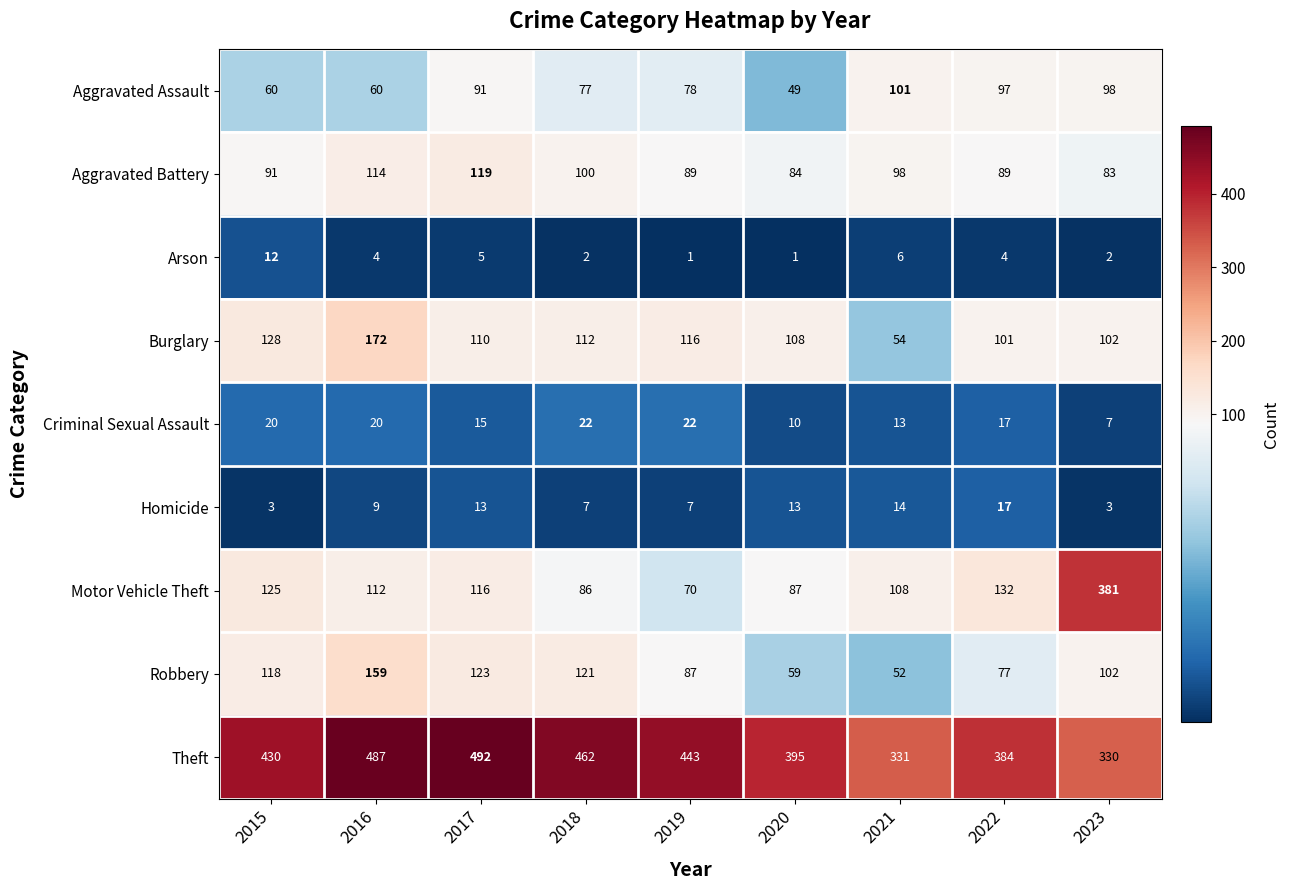

What is the sum of the Aggravated Assault values at 2021 and 2017?

192